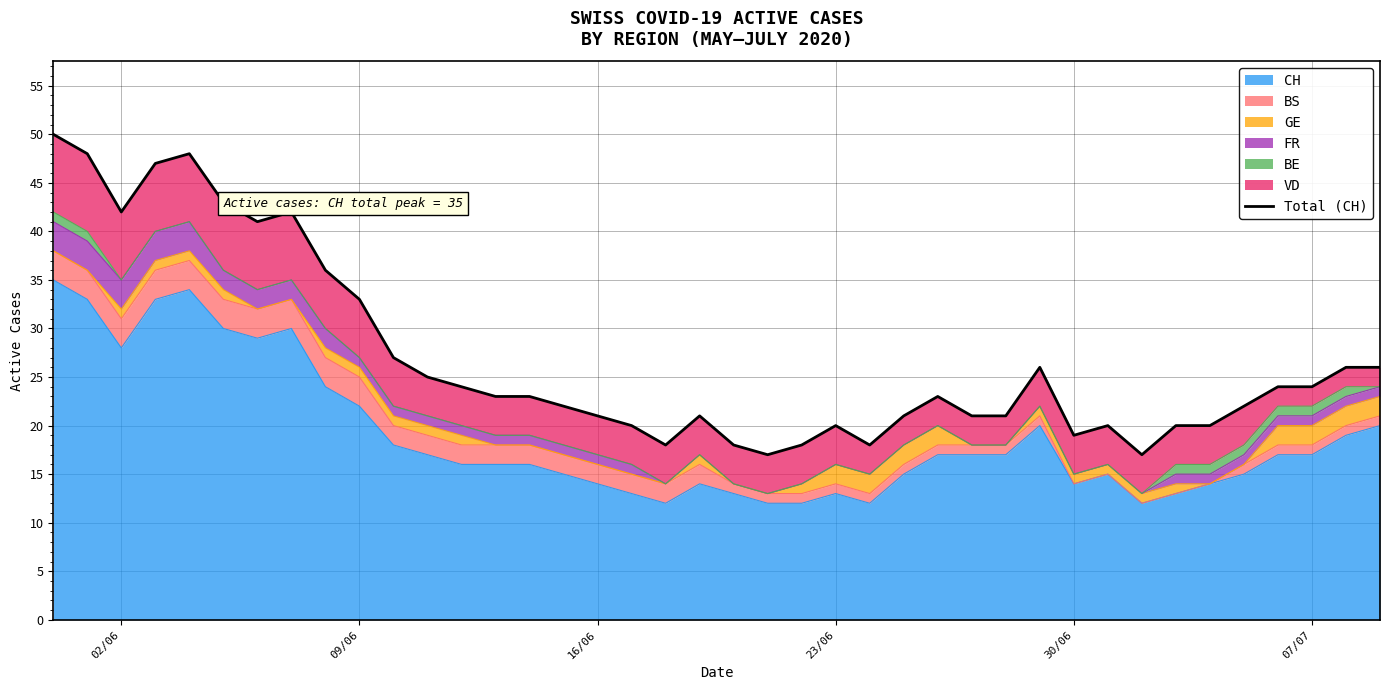

Reading right to left, transcribe all the data shown in this chart.

26	26	24	24	22	20	20	17	20	19	26	21	21	23	21	18	20	18	17	18	21	18	20	21	22	23	23	24	25	27	33	36	42	41	43	48	47	42	48	50